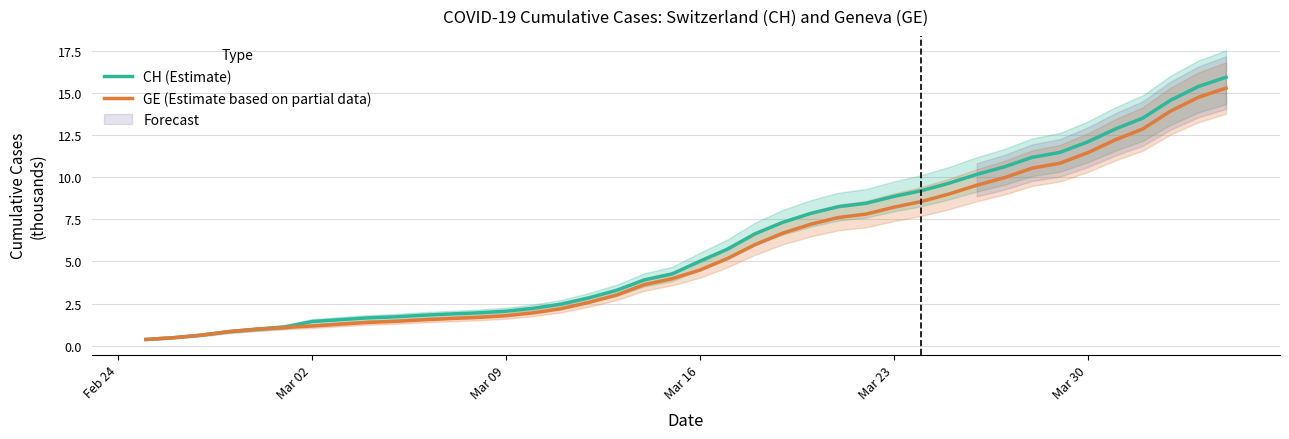

What is the maximum value for CH (Estimate)?

15.9